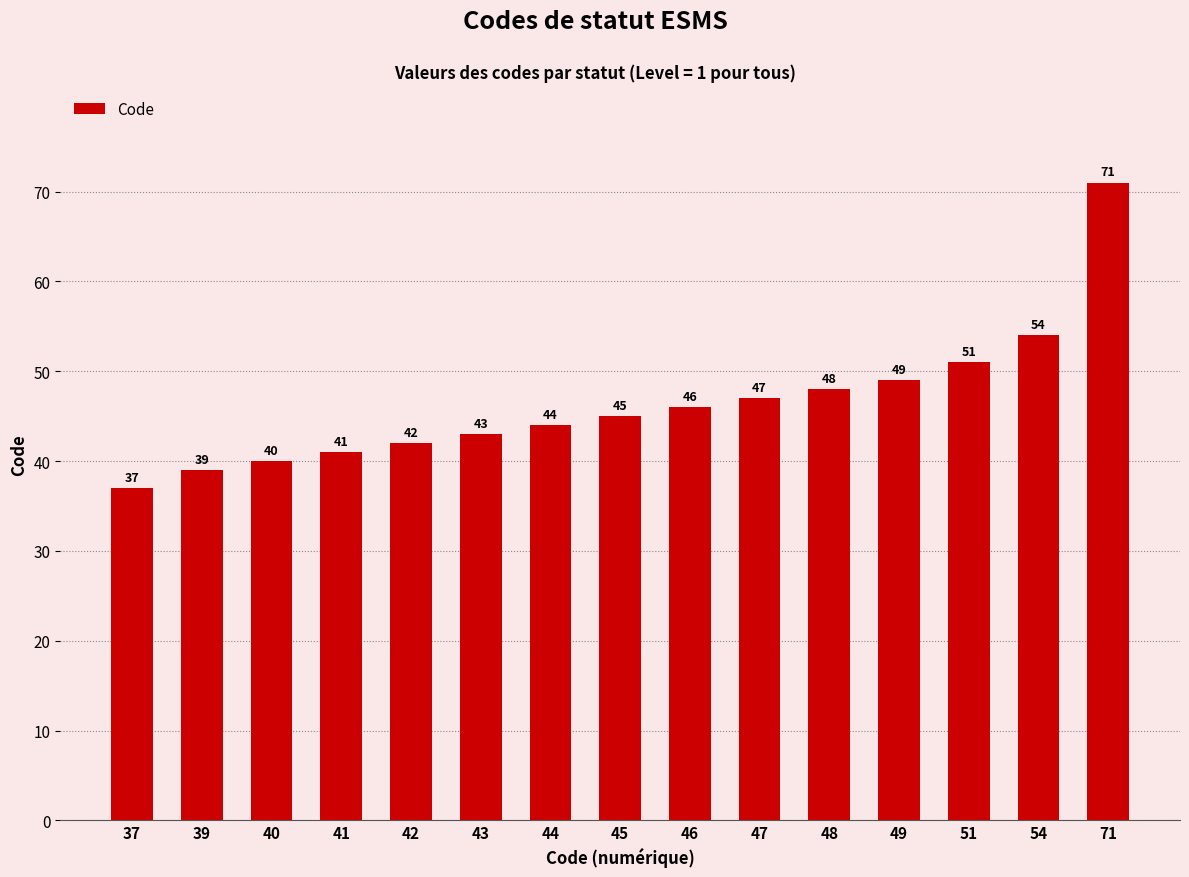

Between 44 and 40, which is larger?

44